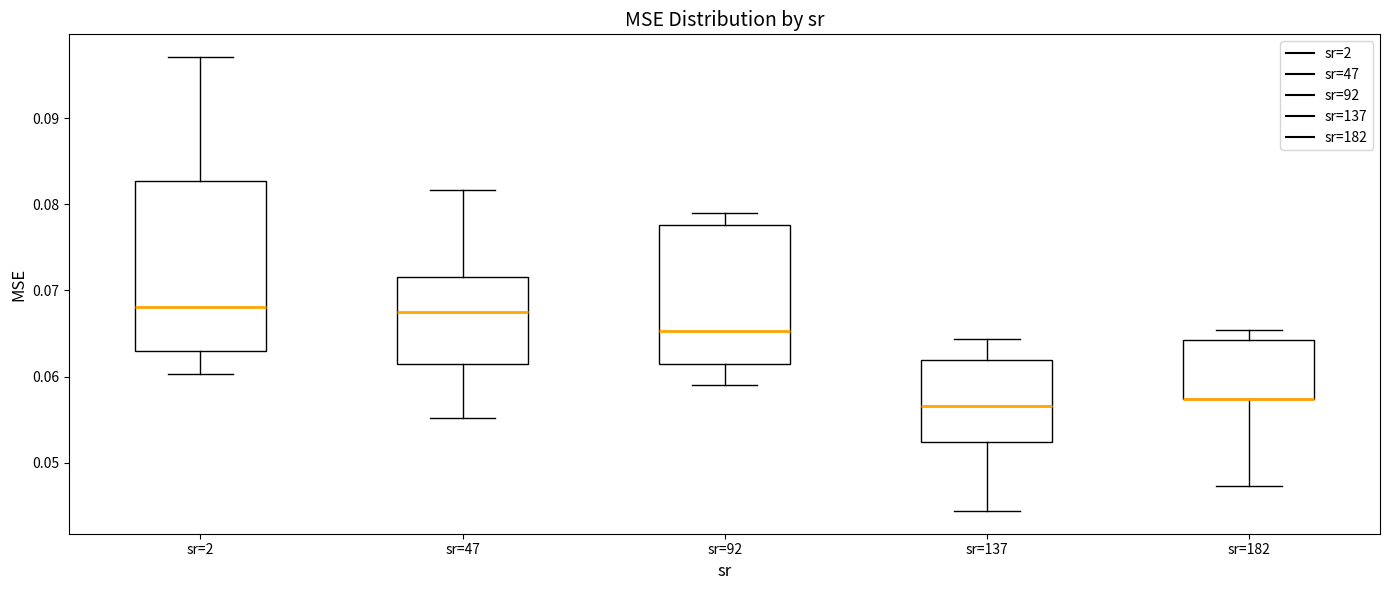

Which box is the tallest, from its lower edge to its upper edge?

sr=2